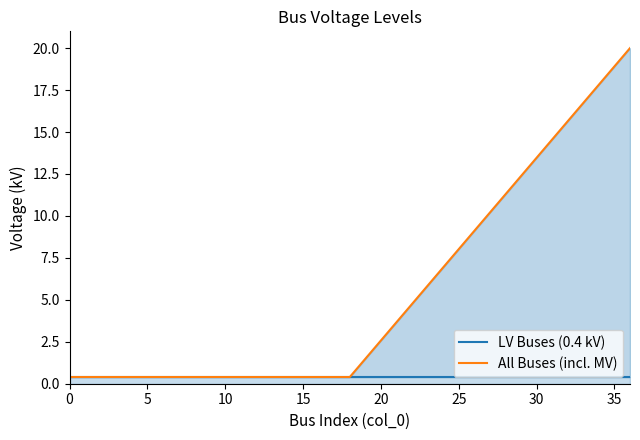

True or false: LV Buses (0.4 kV) has a value of 0.4 at 9.

True